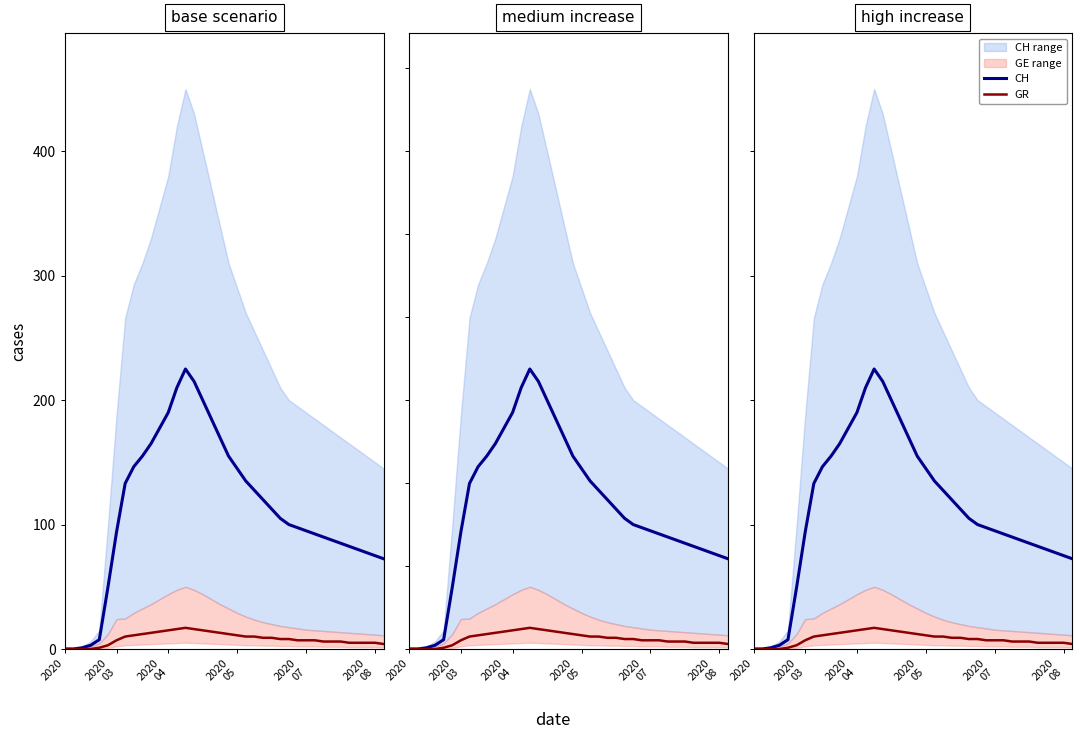

What position from the right is 26?

12